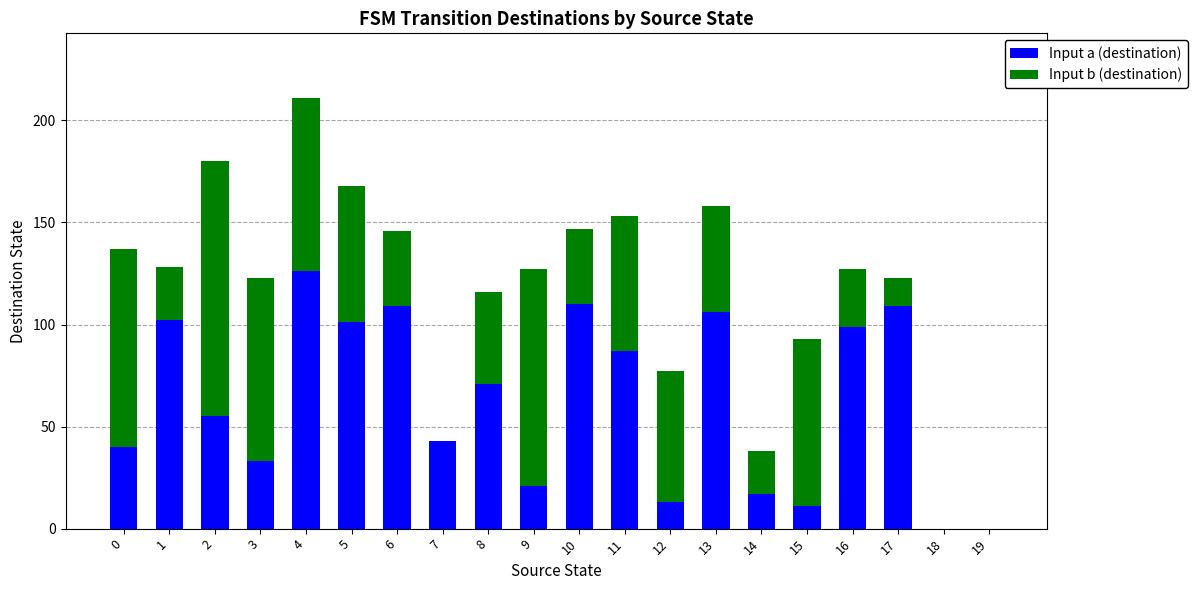

What is the maximum value for Input a (destination)?

126